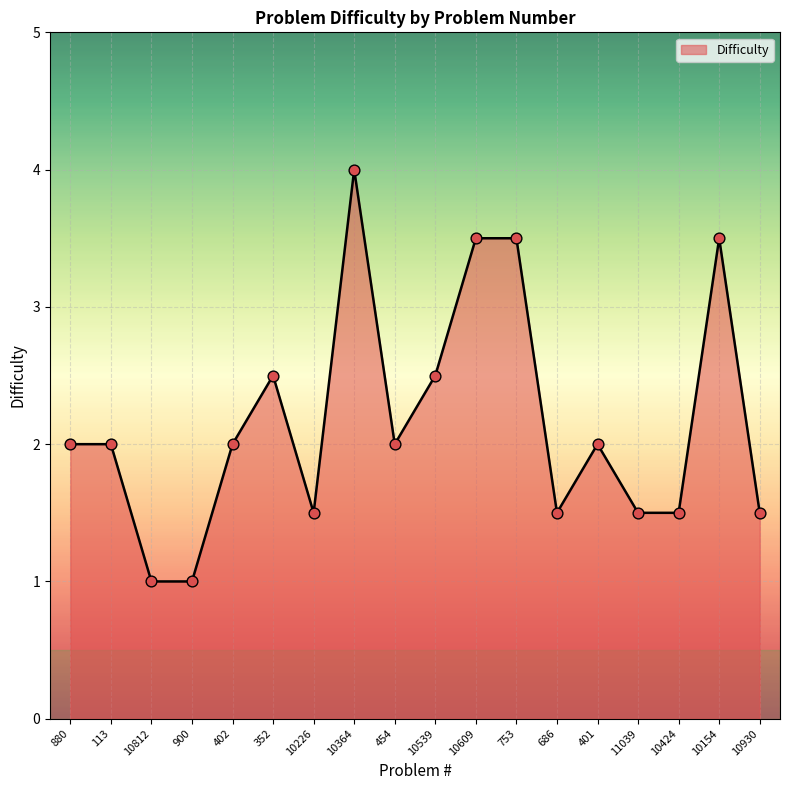

Approximately how many times larger is the value at 454 compared to 10424?

1.3